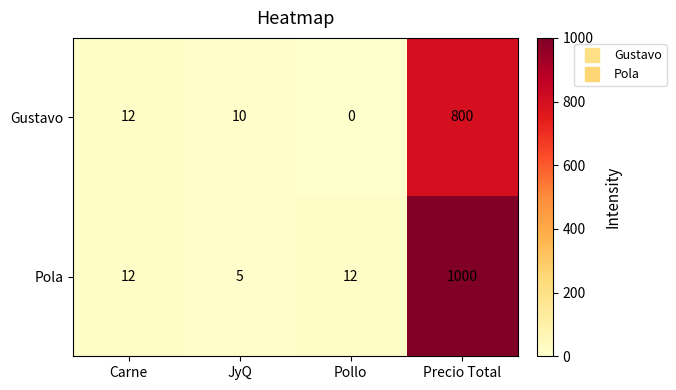

How many series are shown in this chart?

2